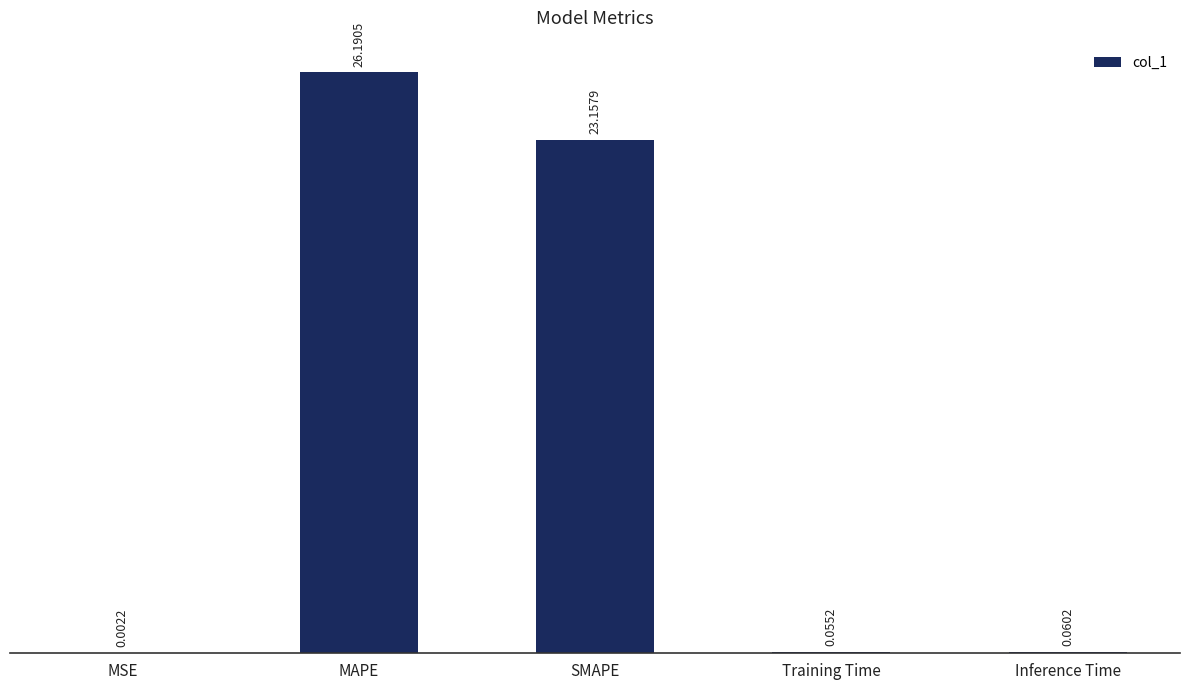

What is the average value?

9.9